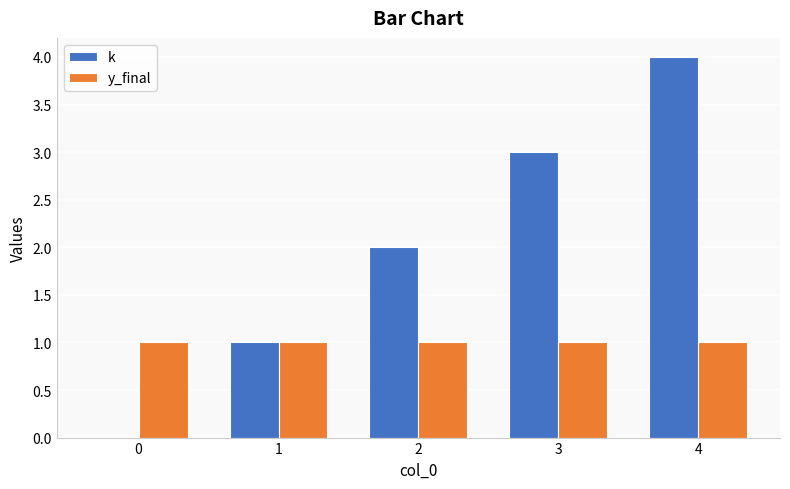

True or false: y_final has a value of 1 at 3.

True